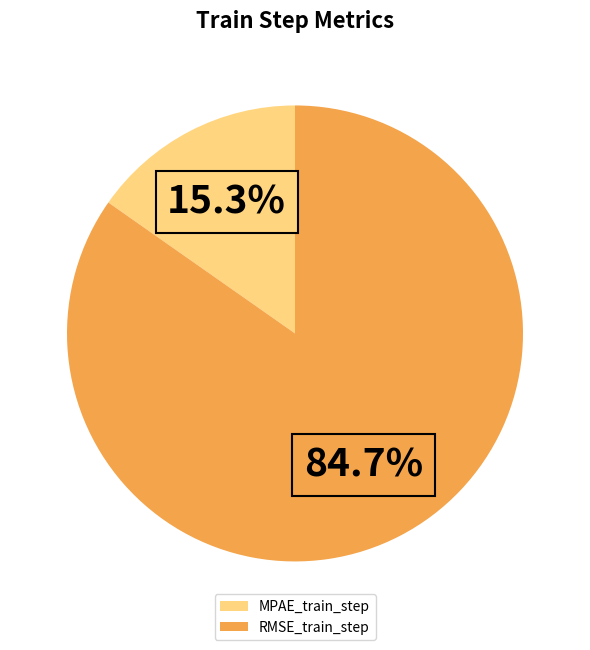

Does any single category account for the majority?

Yes